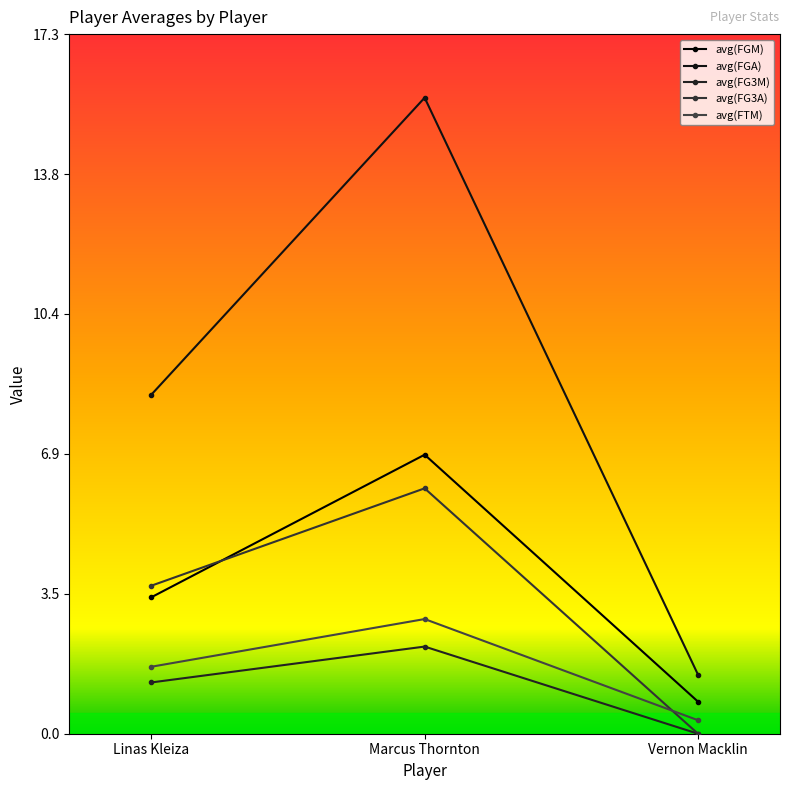

Which series has the largest total across all categories?

avg(FGA)